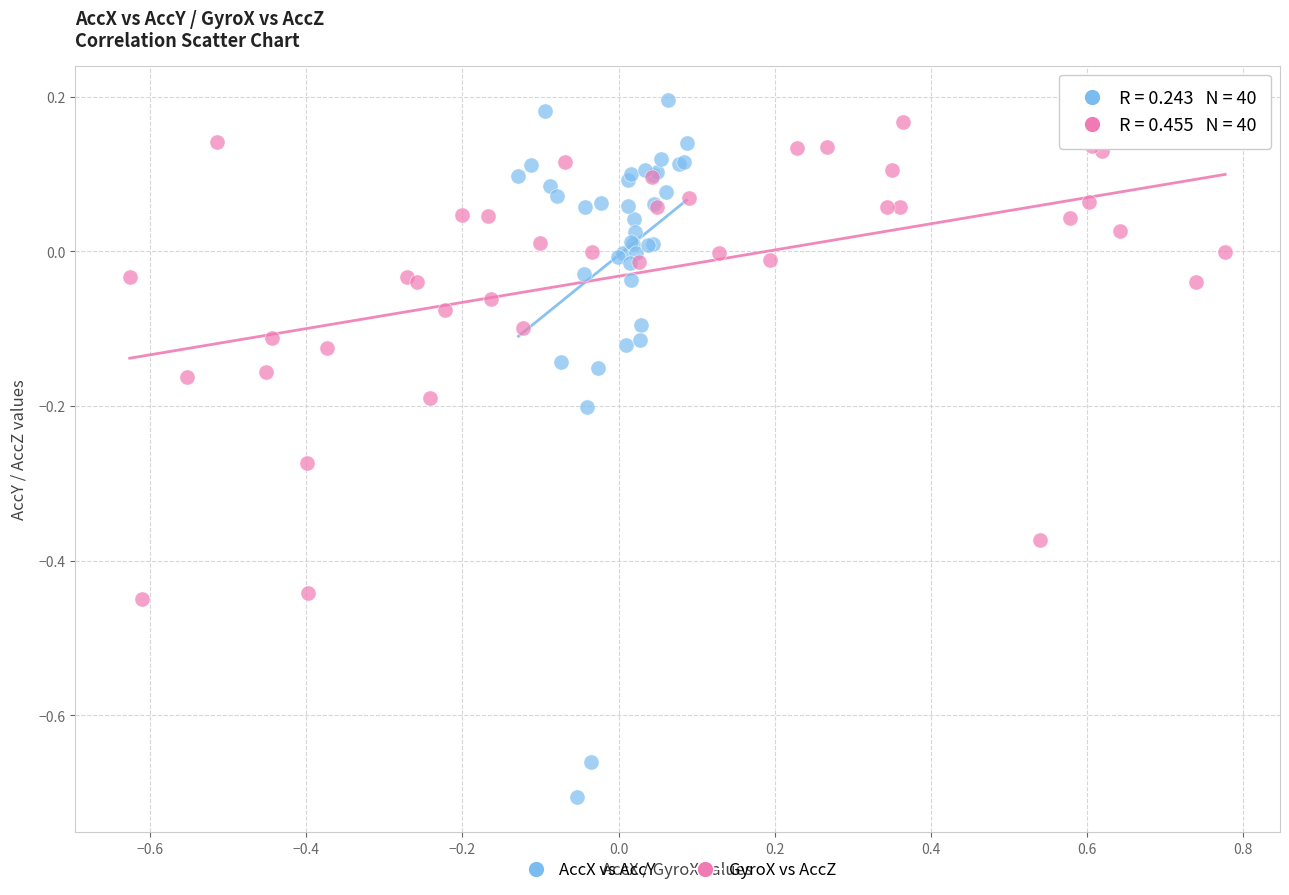

Which series has the largest Y range (max minus min)?

AccX vs AccY